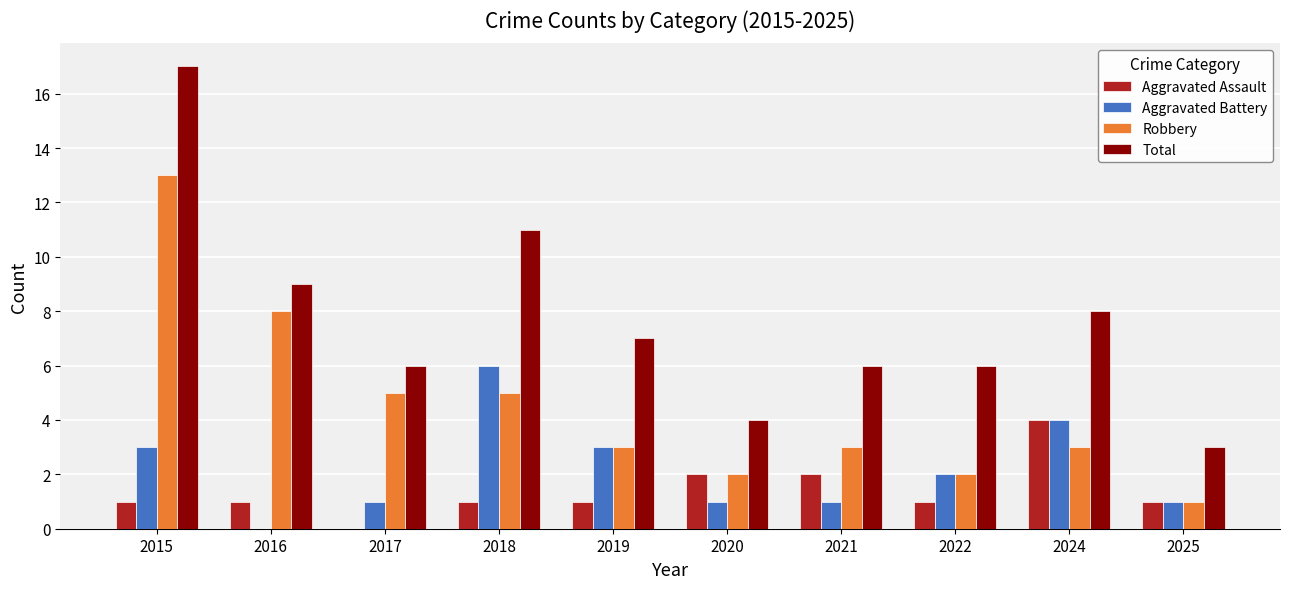

What is the greatest value displayed?

17